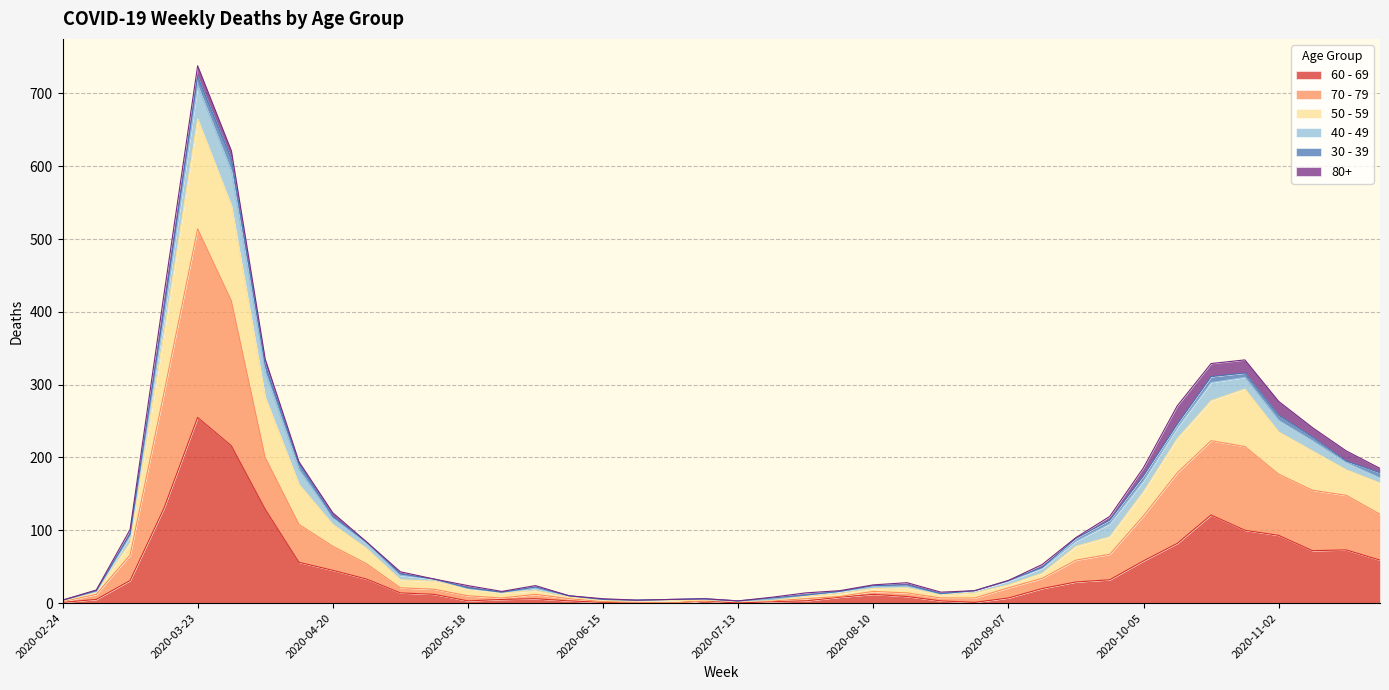

True or false: 60 - 69 and 50 - 59 cross at least once.

False